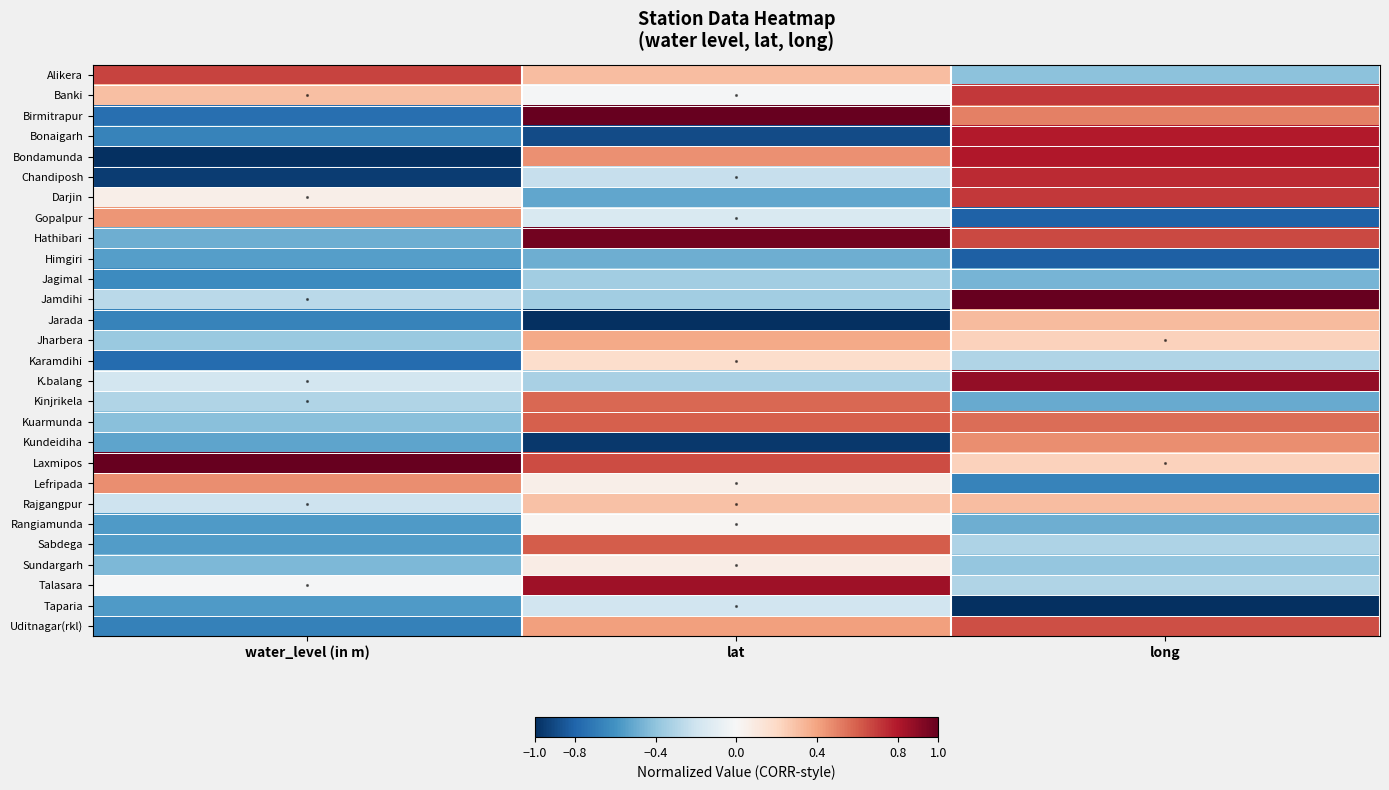

How many distinct data groups are displayed?

28